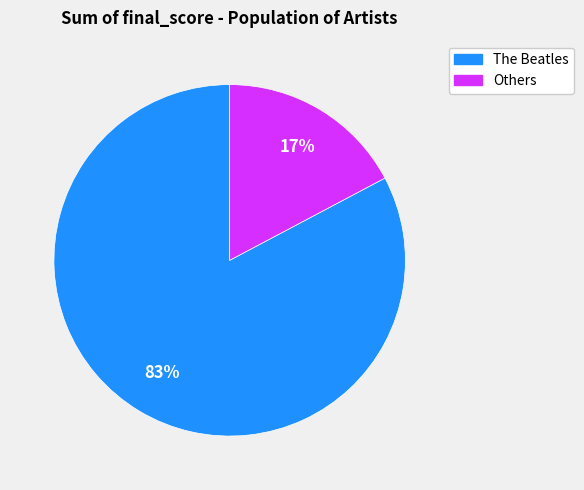

Is there any slice that represents more than half of the pie?

Yes